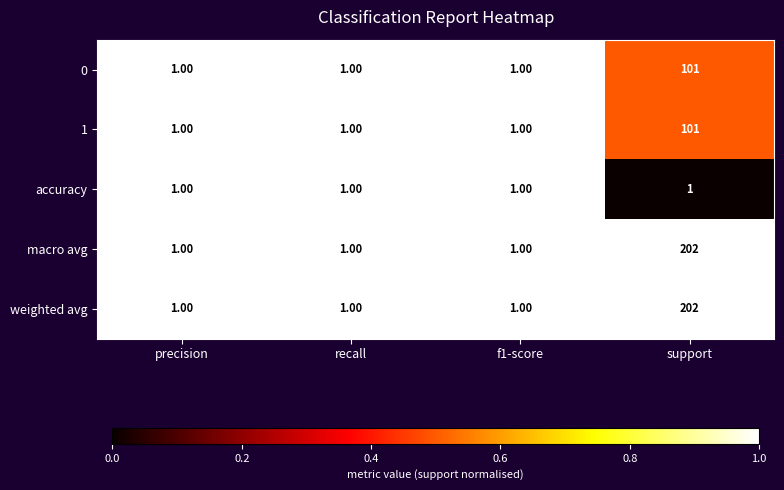

What is the total value across all series at recall?

5